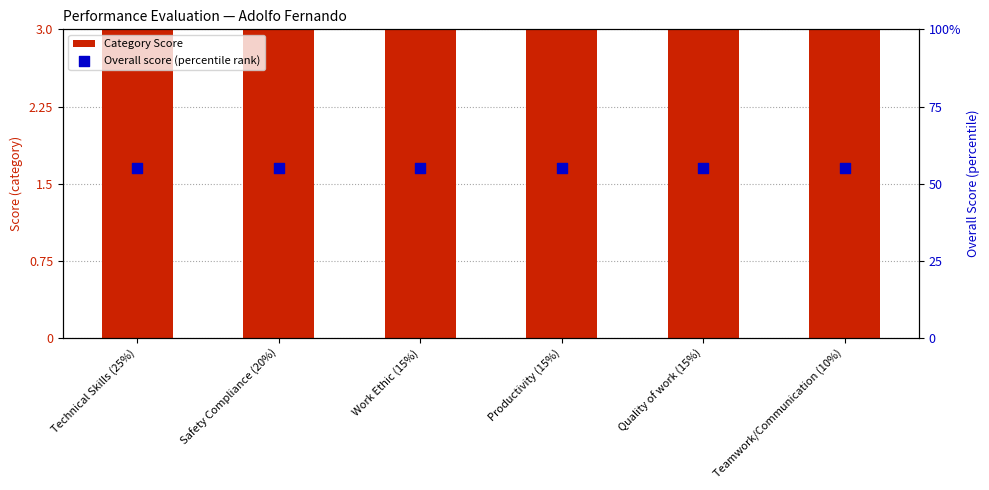

Which series contains the highest Y value?

Overall score (percentile rank)